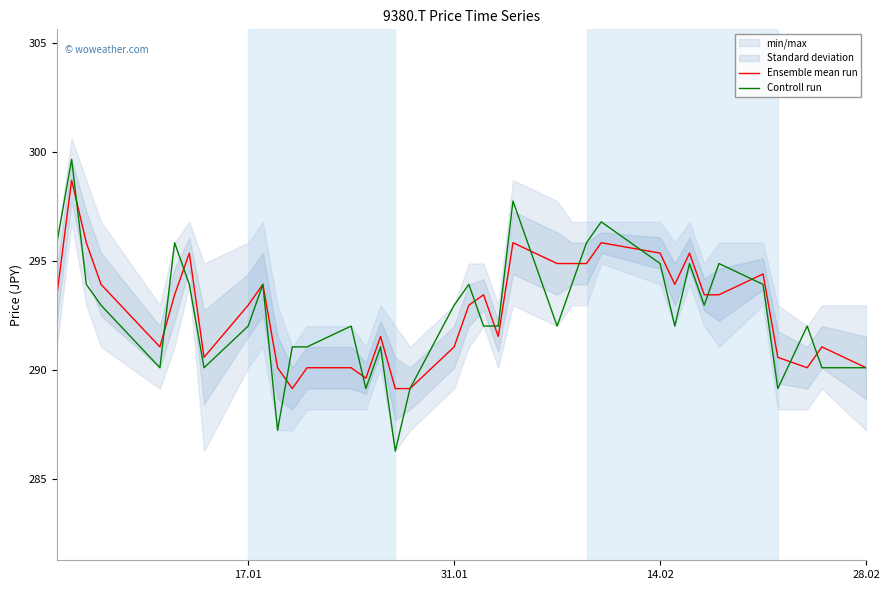

The Ensemble mean run series shows 149.3 at 31.01. True or false?

False